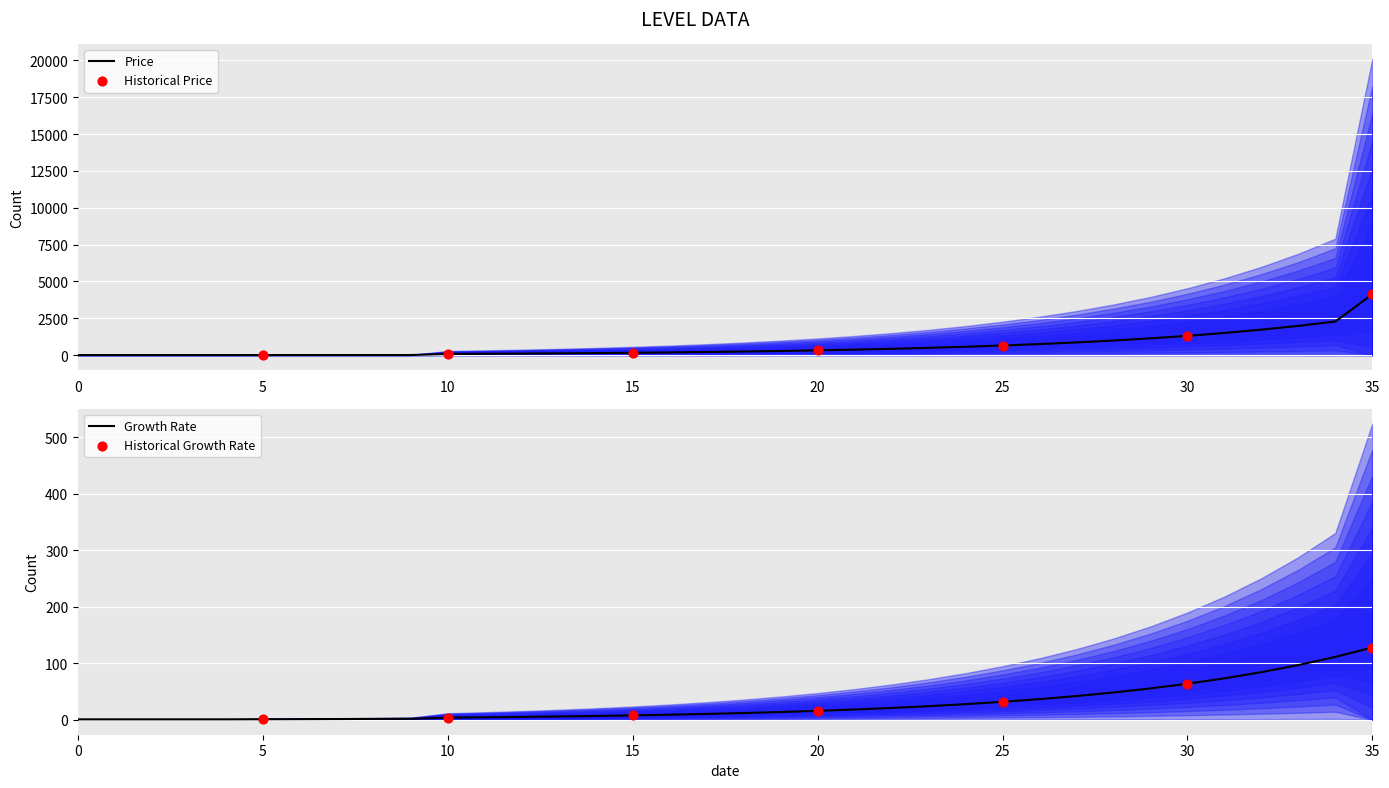

What is the total value across all series at 19?

299.5